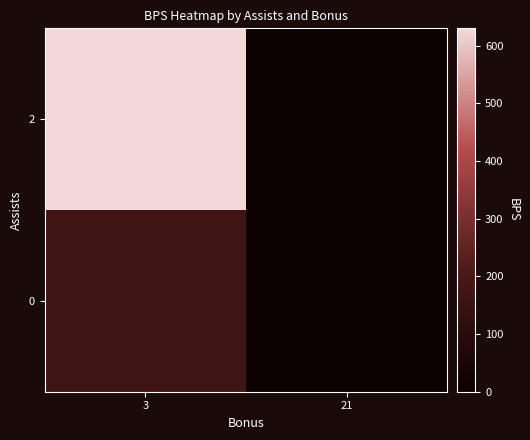

Count the number of categories in the chart.

2